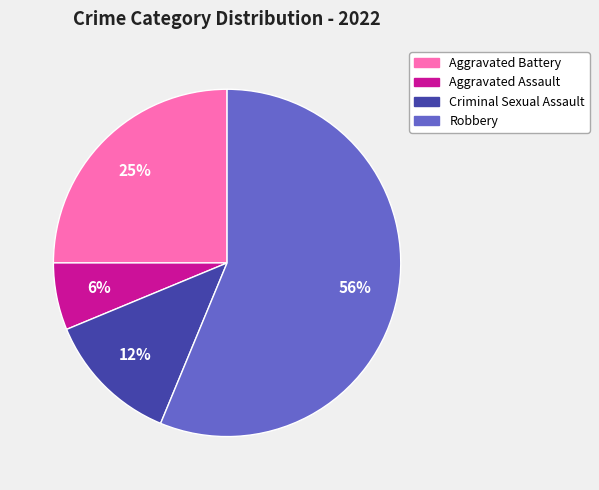

Rank the categories by value from highest to lowest.

Robbery, Aggravated Battery, Criminal Sexual Assault, Aggravated Assault